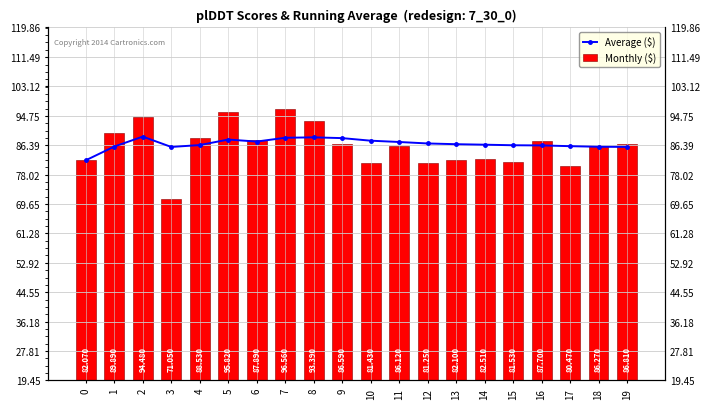

How many series are shown in this chart?

2